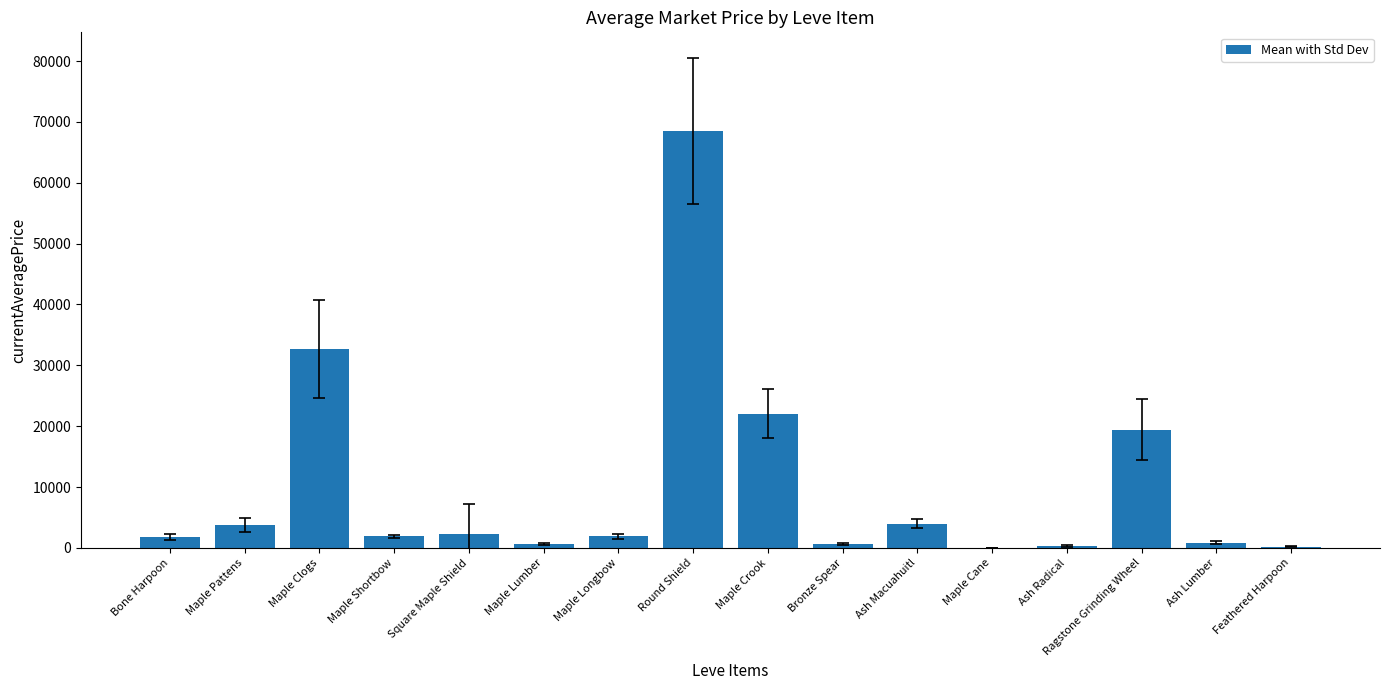

What is the sum of all values?

160978